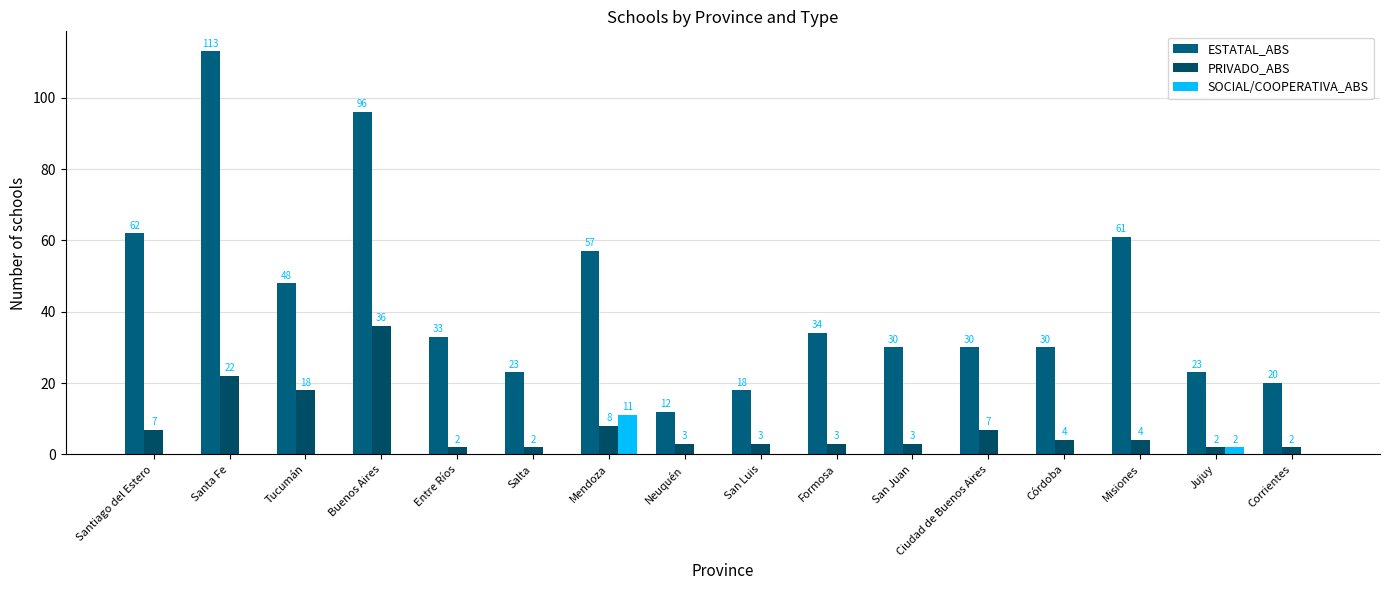

Count the number of data series in this chart.

3